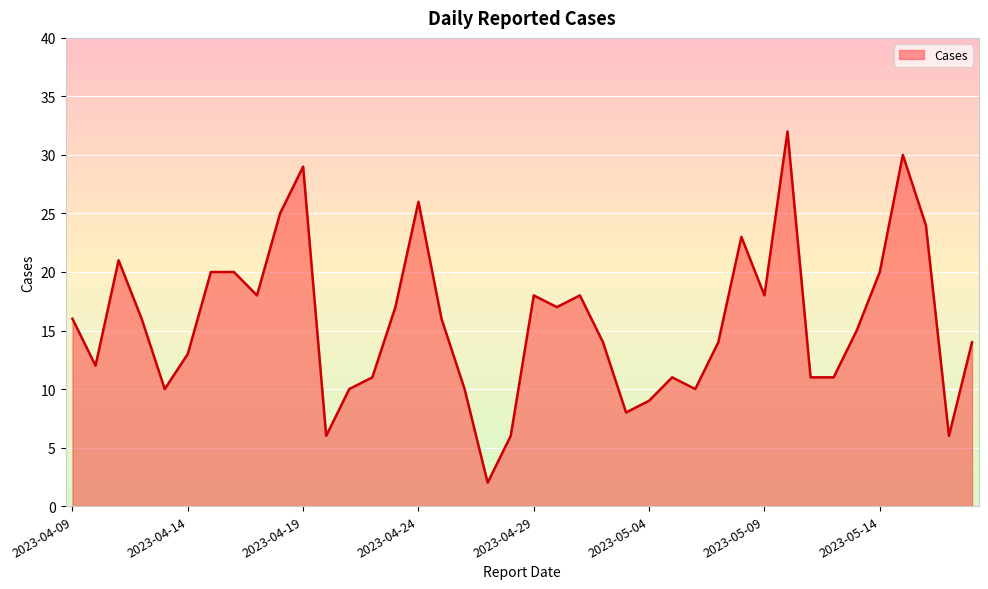

What is the difference between the maximum and minimum values?

30